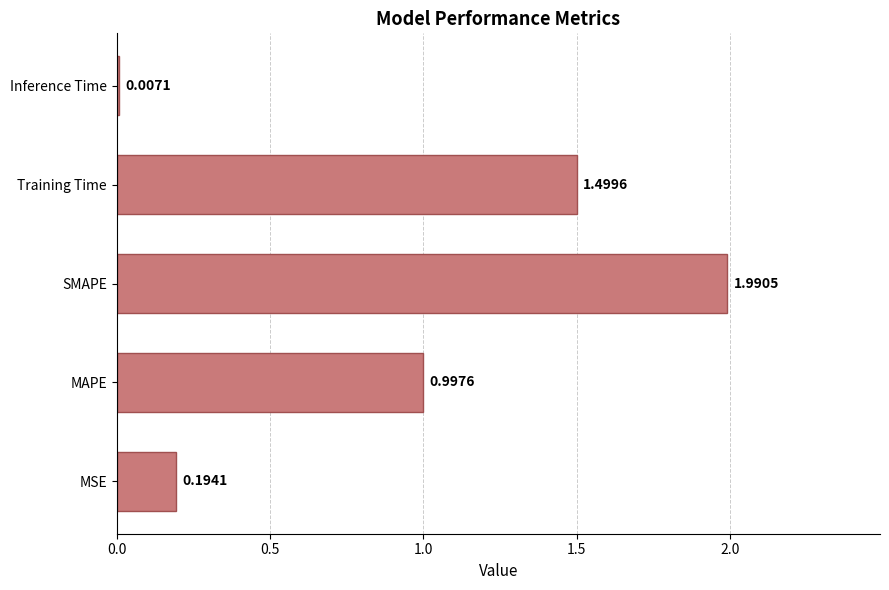

Which category has the highest value across all series?

SMAPE